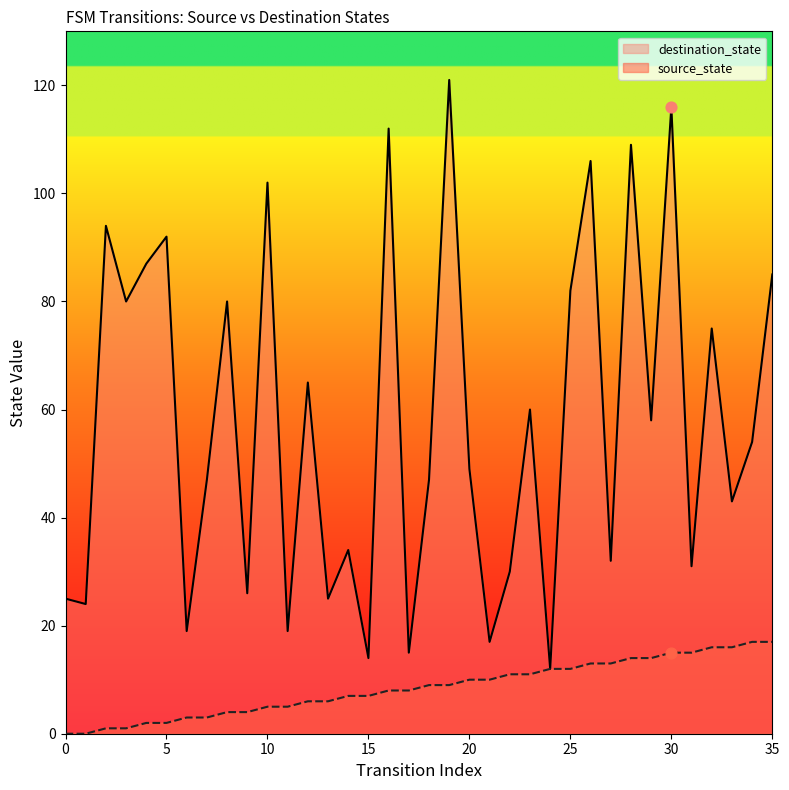

Which series has the largest total across all categories?

destination_state